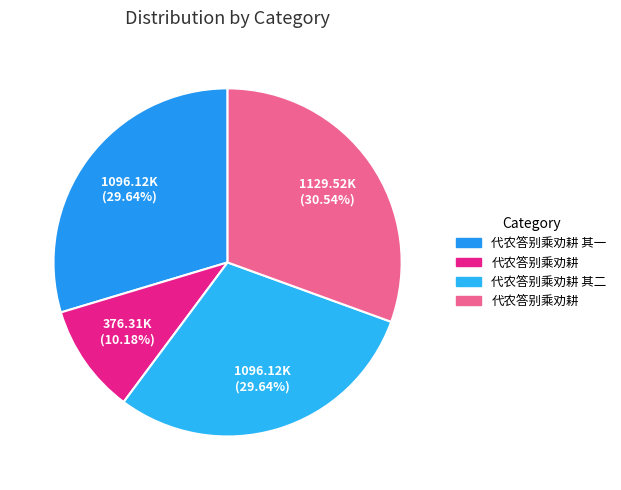

Which category has the biggest portion of the pie?

代农答别乘劝耕